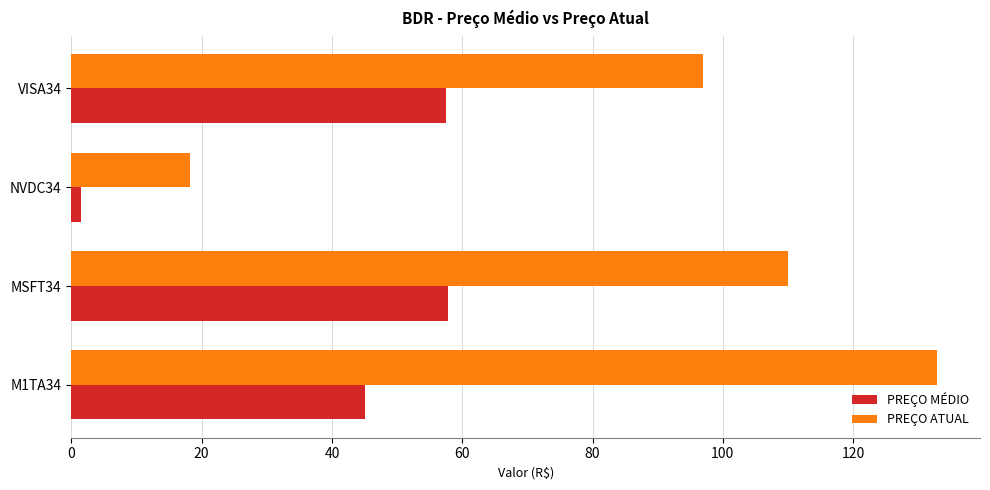

What are all the series names shown in the legend?

PREÇO MÉDIO, PREÇO ATUAL